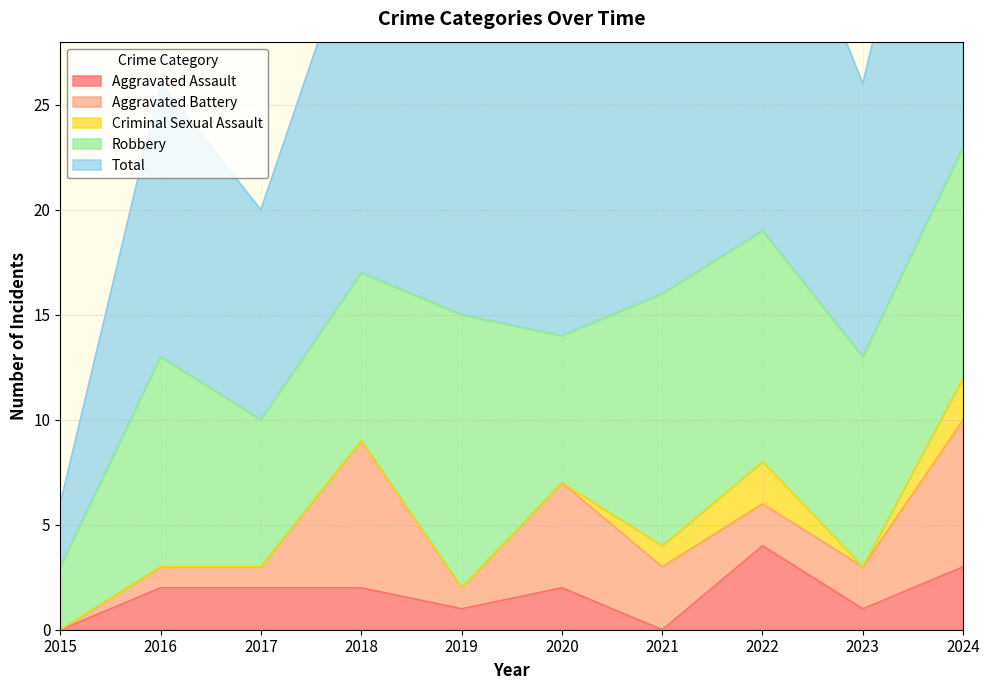

At which category is the sum across all series the highest?

2024